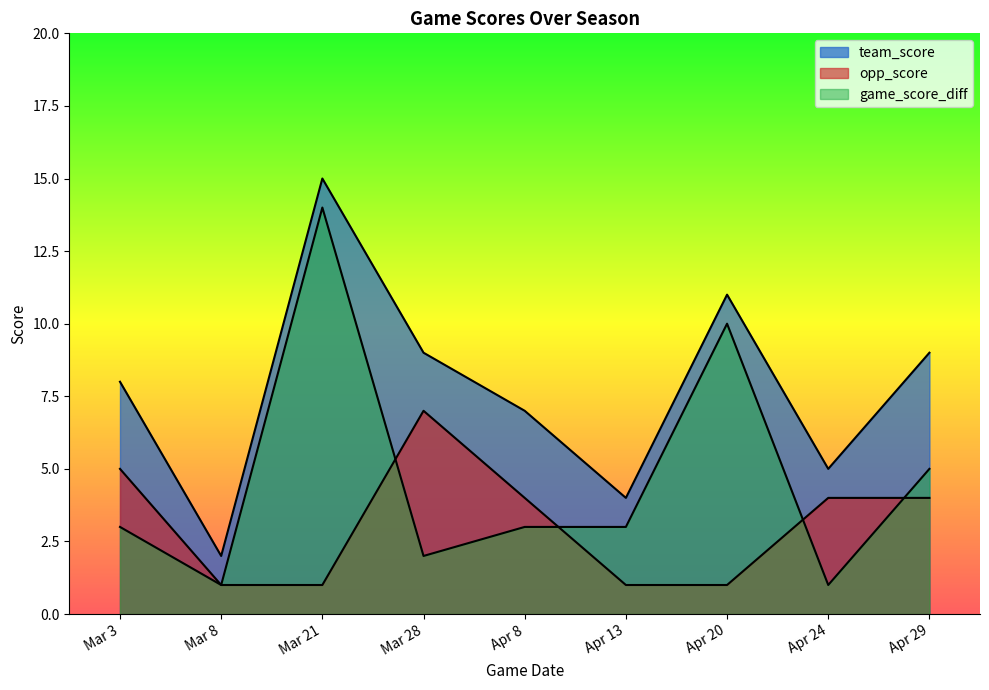

How many interior local peaks does the team_score series have?

2